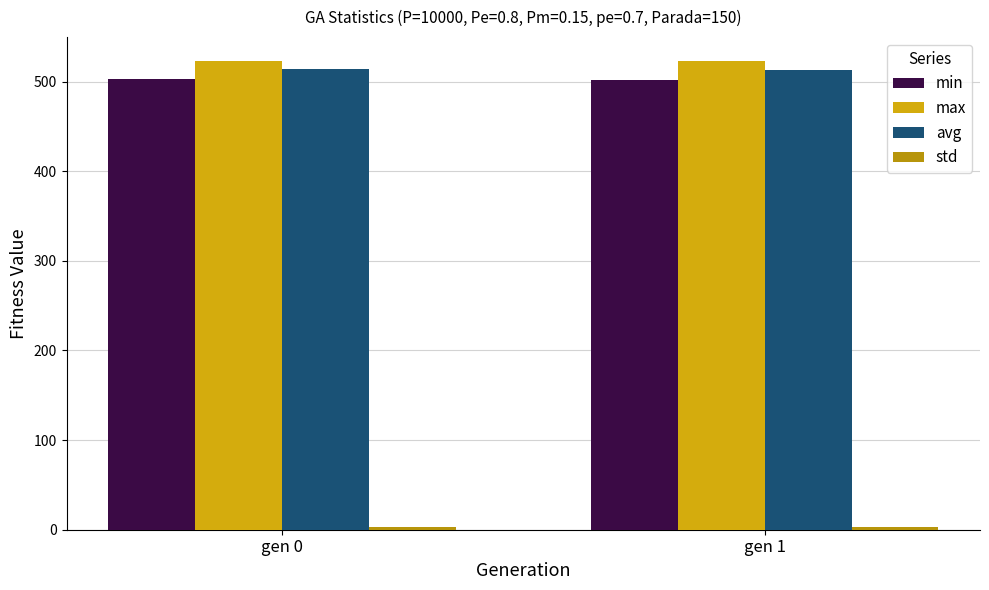

How many data points does each series have?

2